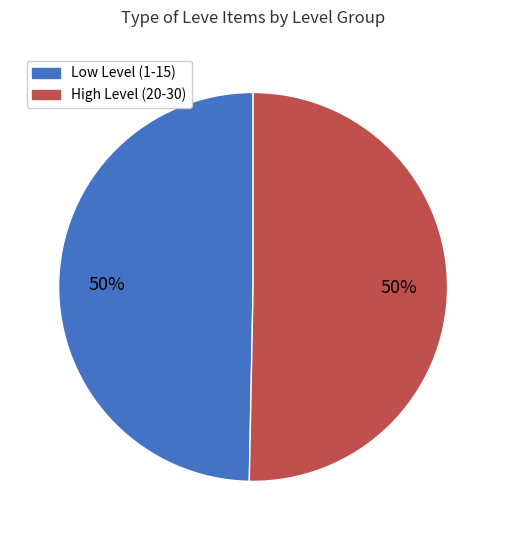

To the nearest percent, what is the average slice percentage?

50%